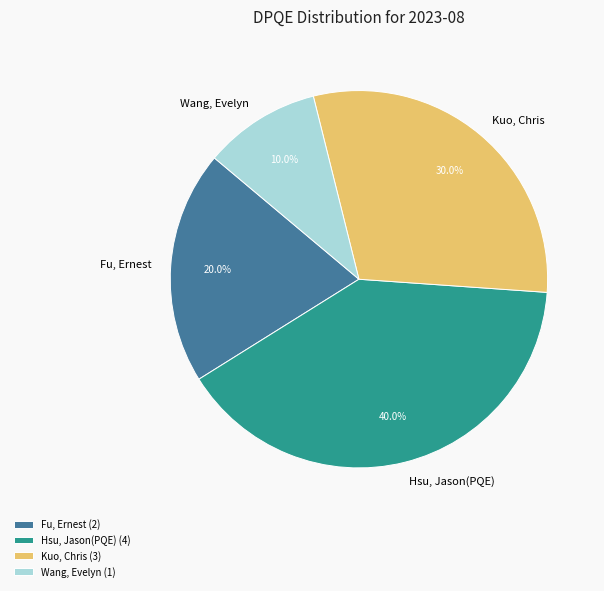

Which has a higher value, Hsu, Jason(PQE) or Wang, Evelyn?

Hsu, Jason(PQE)